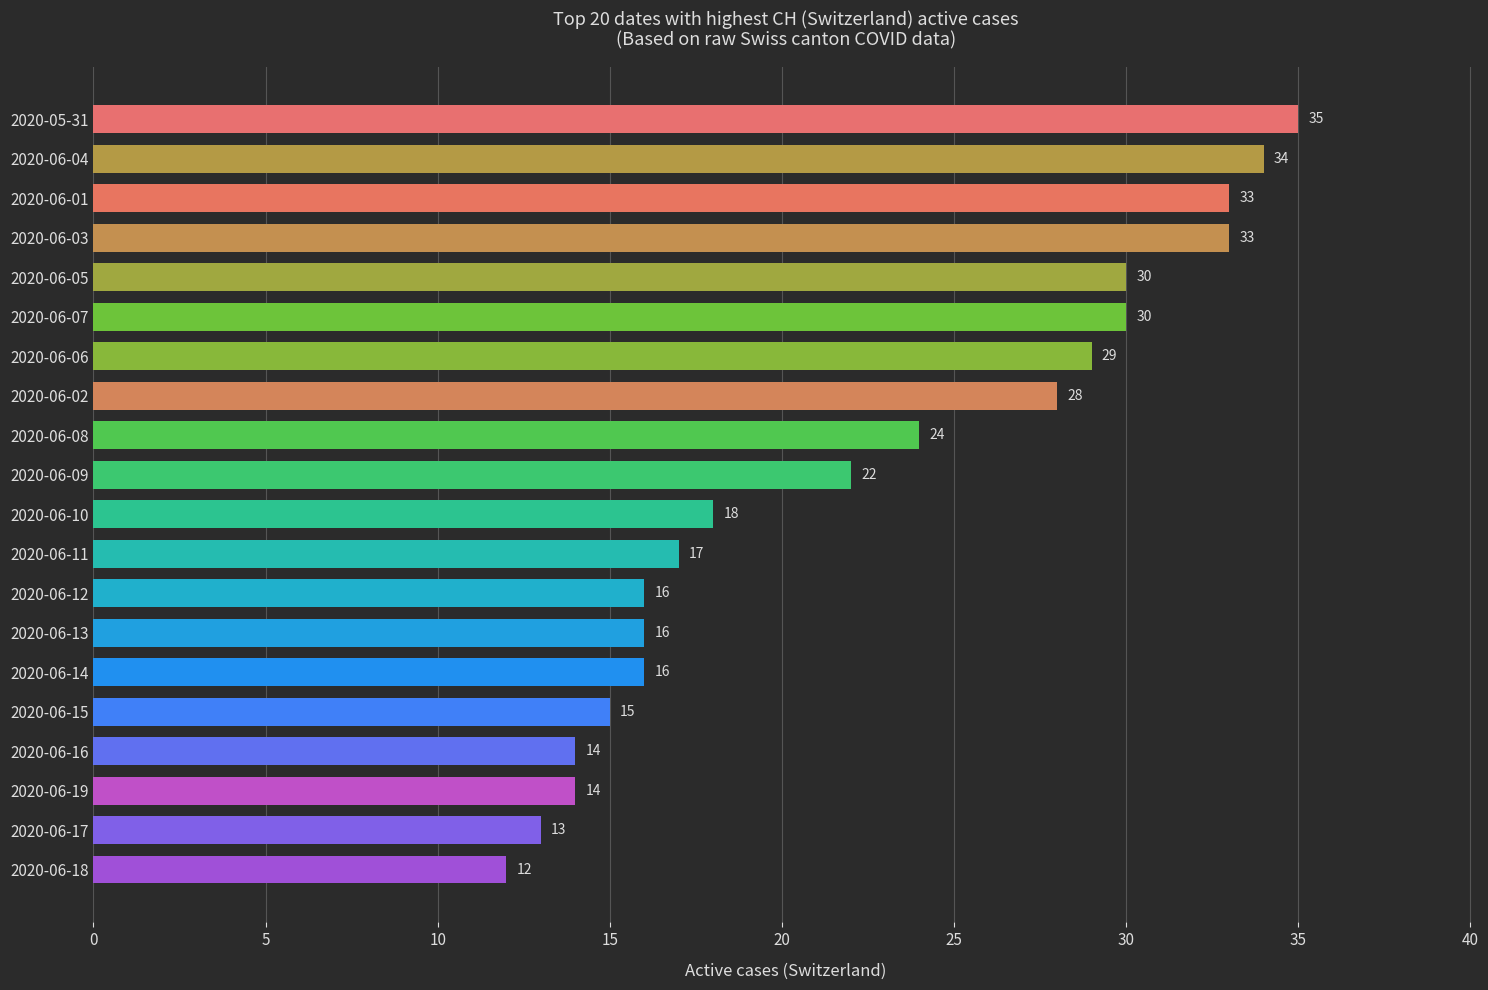

Reading bottom to top, list all the values displayed in this chart.

2020-06-18=12	2020-06-17=13	2020-06-19=14	2020-06-16=14	2020-06-15=15	2020-06-14=16	2020-06-13=16	2020-06-12=16	2020-06-11=17	2020-06-10=18	2020-06-09=22	2020-06-08=24	2020-06-02=28	2020-06-06=29	2020-06-07=30	2020-06-05=30	2020-06-03=33	2020-06-01=33	2020-06-04=34	2020-05-31=35